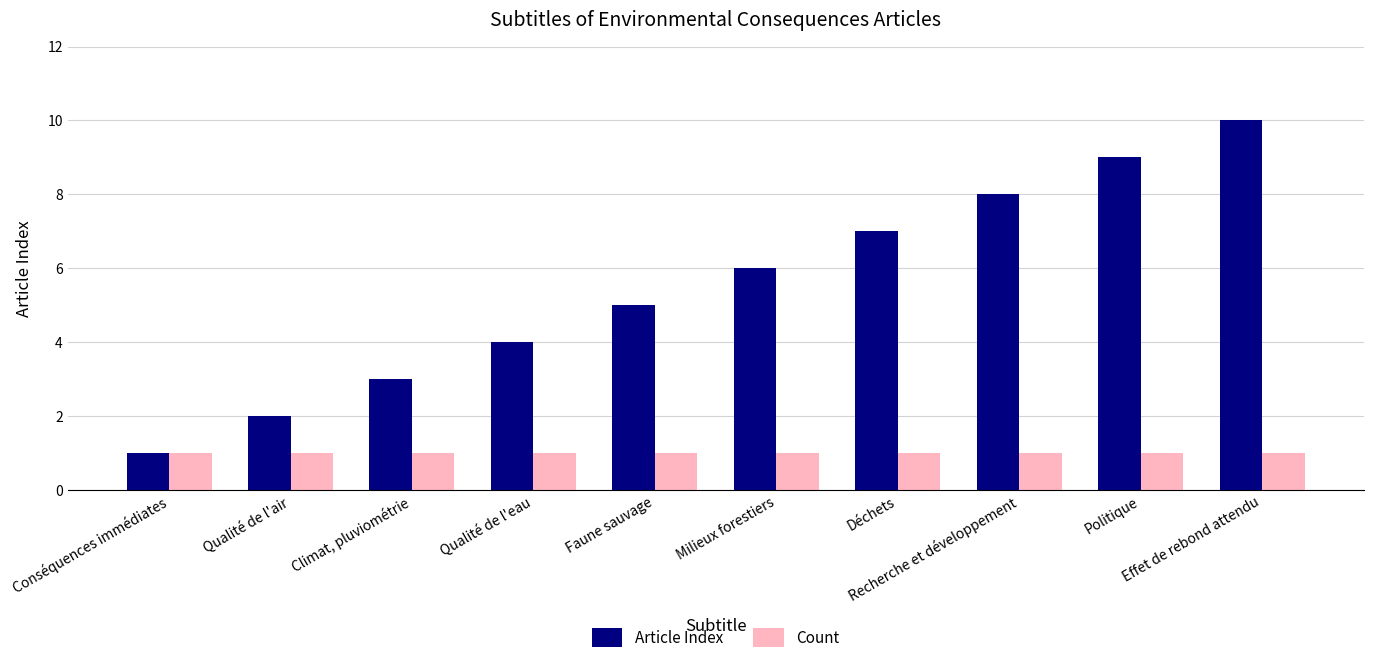

Which series has the widest spread of values?

Article Index